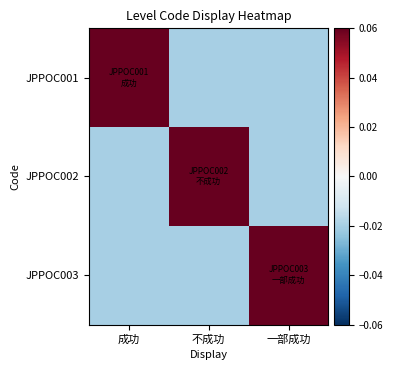

Which category has the lowest value across all series?

不成功